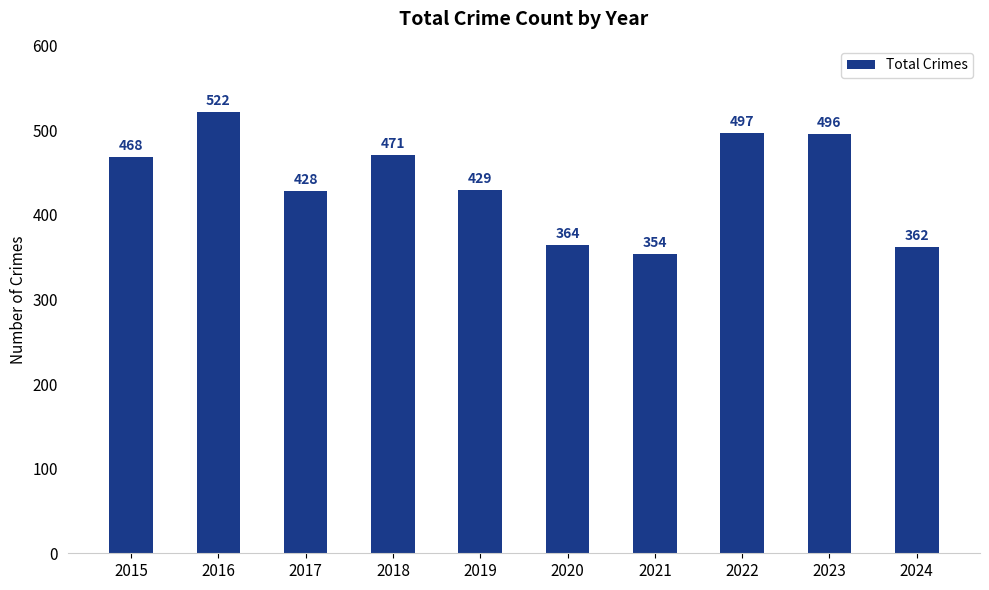

Read the value at 2017, to the nearest 50.

450